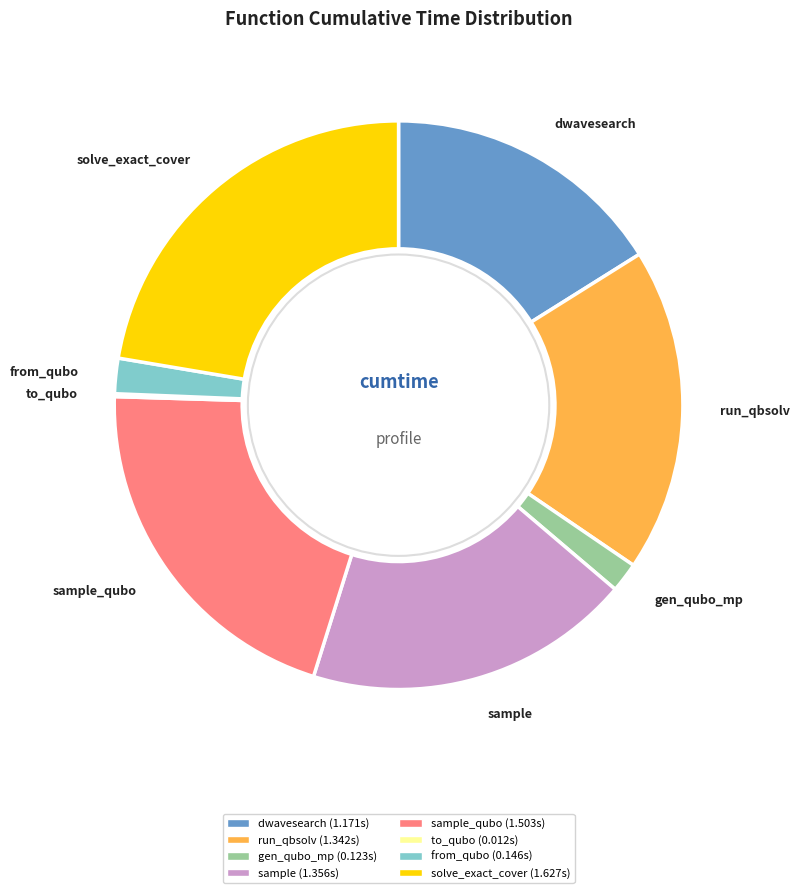

Does any single category account for the majority?

No